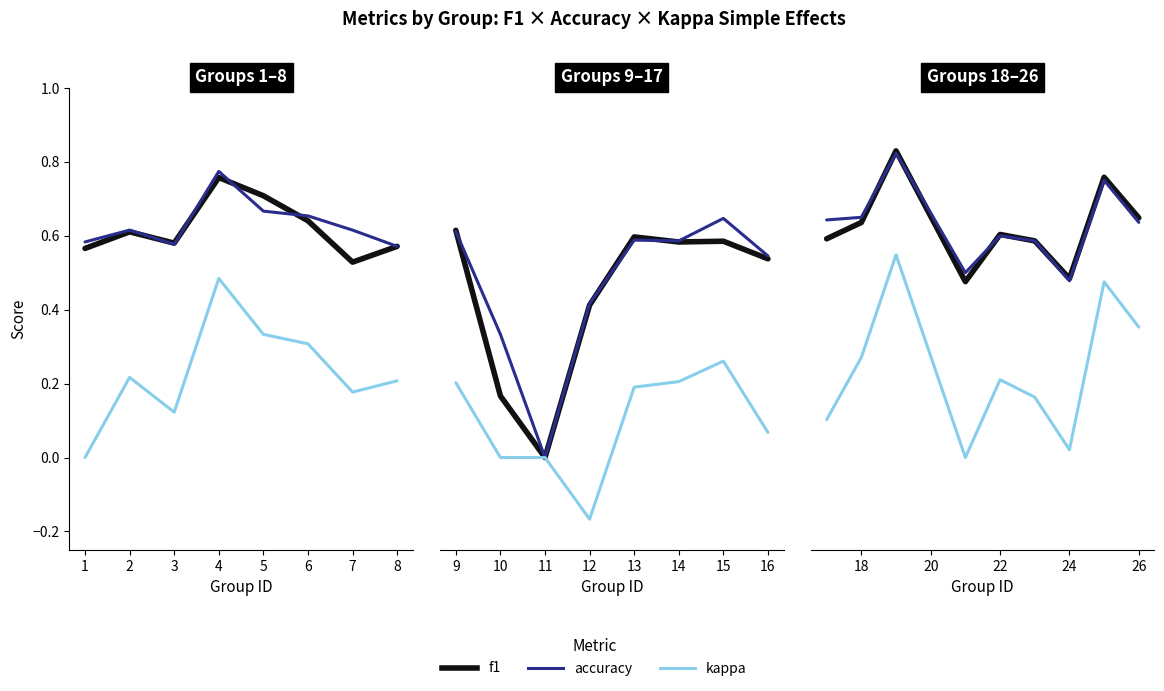

What are all the series names shown in the legend?

f1, accuracy, kappa